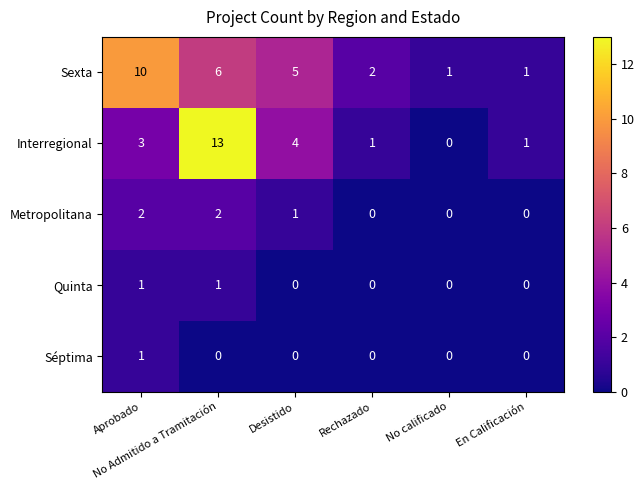

Which series has the widest spread of values?

Interregional